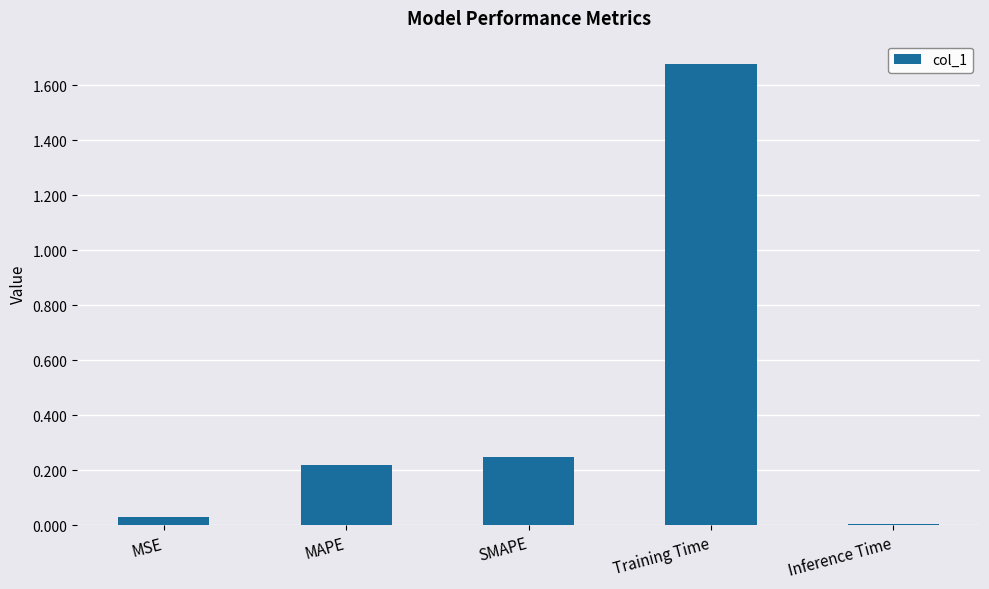

The value at MSE is 0.0. True or false?

True